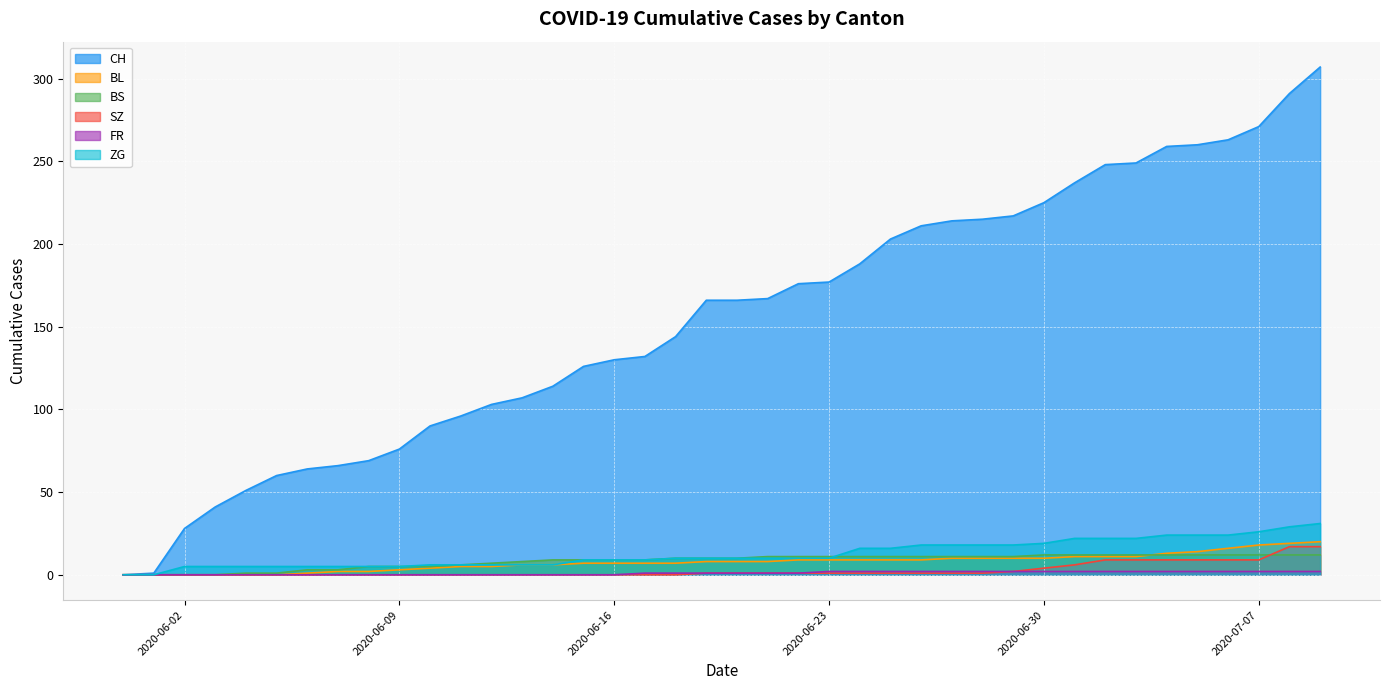

What is the approximate value of CH at 2020-06-17, to the nearest 5?

130